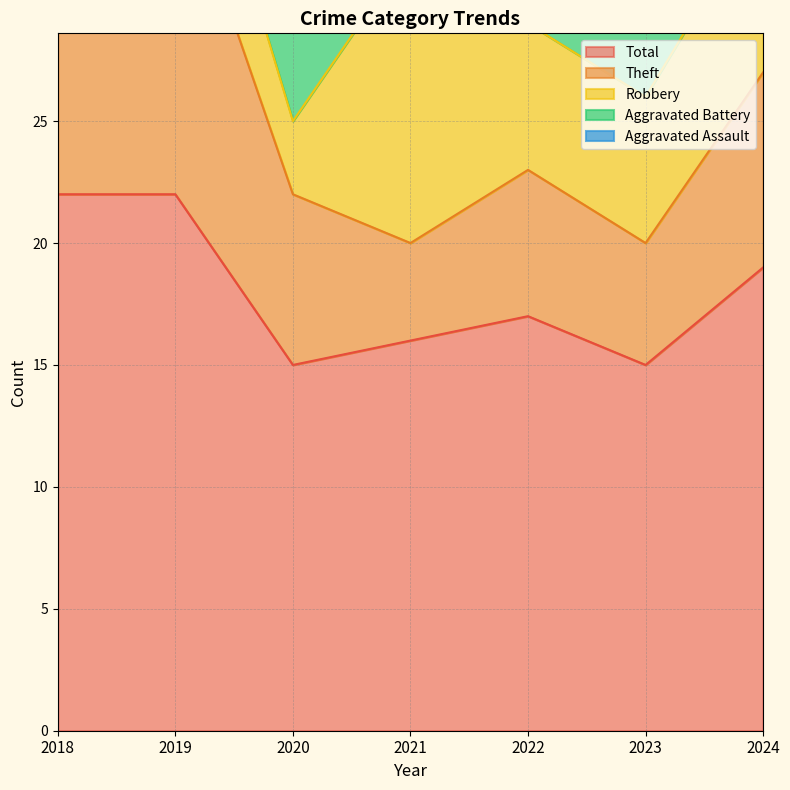

What is the value of the Total point at the 4th from the left?

16